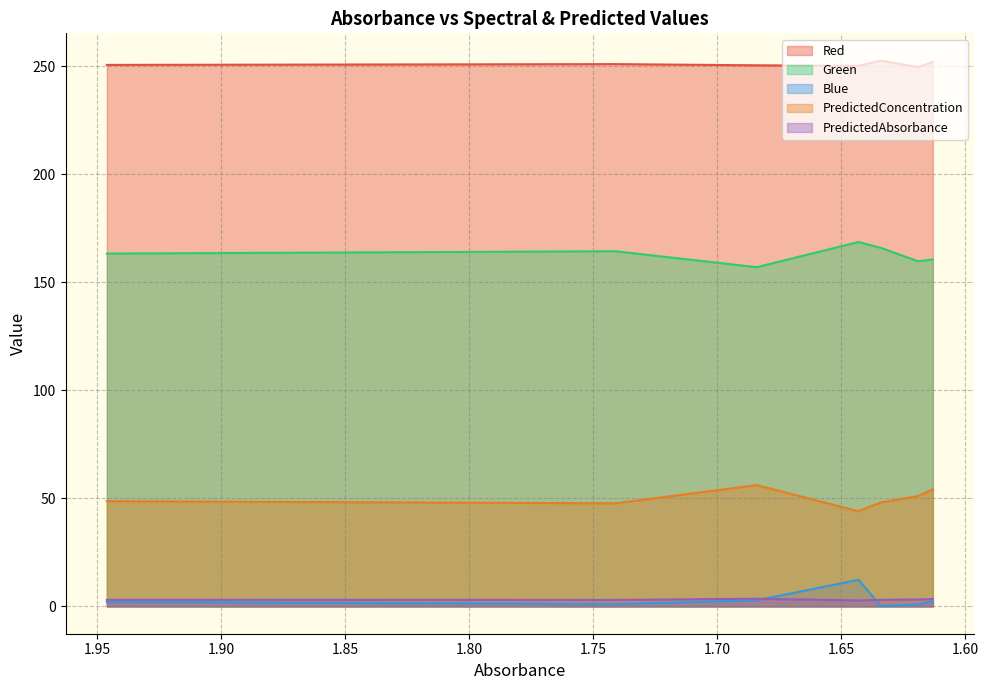

How many data points in Red are above 250?

6